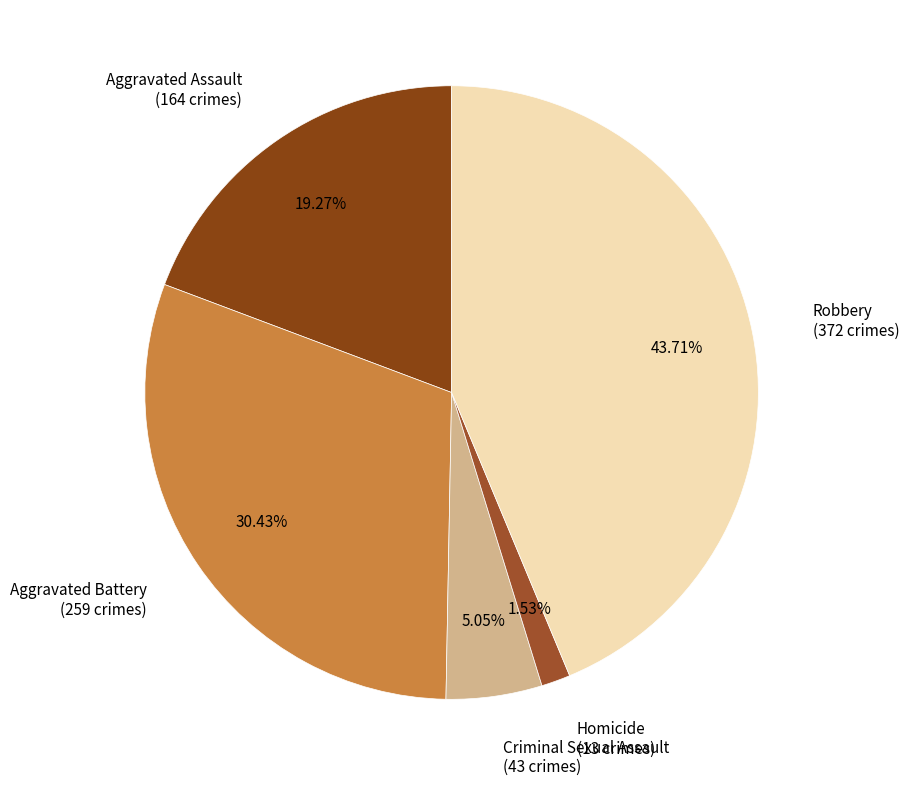

To the nearest percent, what is the average slice percentage?

20%